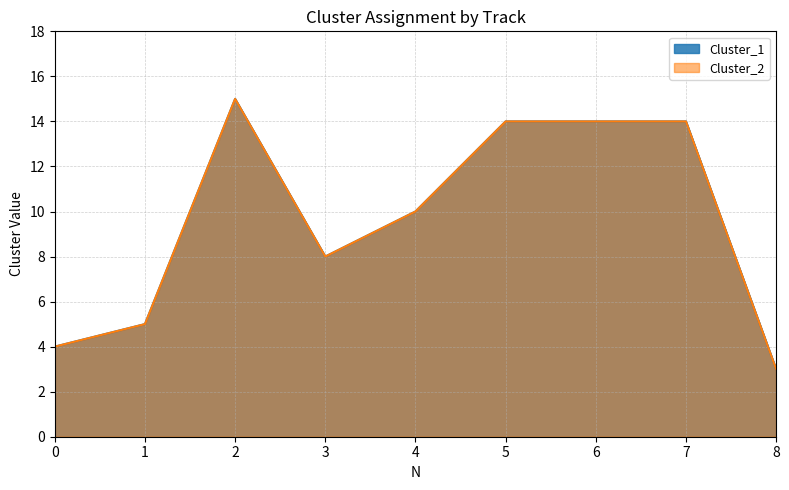

In Cluster_1, how many points are higher than both neighbors (excluding endpoints)?

1